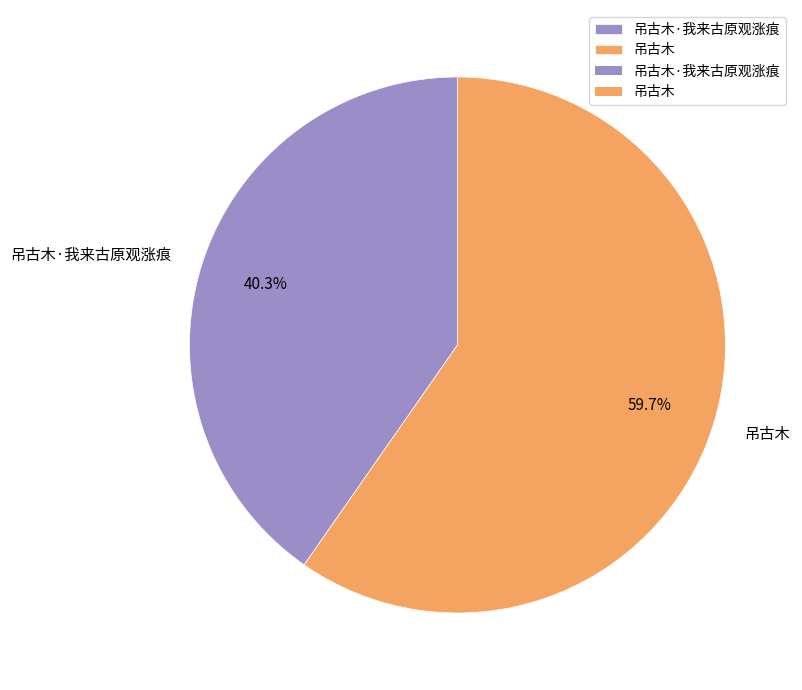

How many slices are in this pie chart?

2